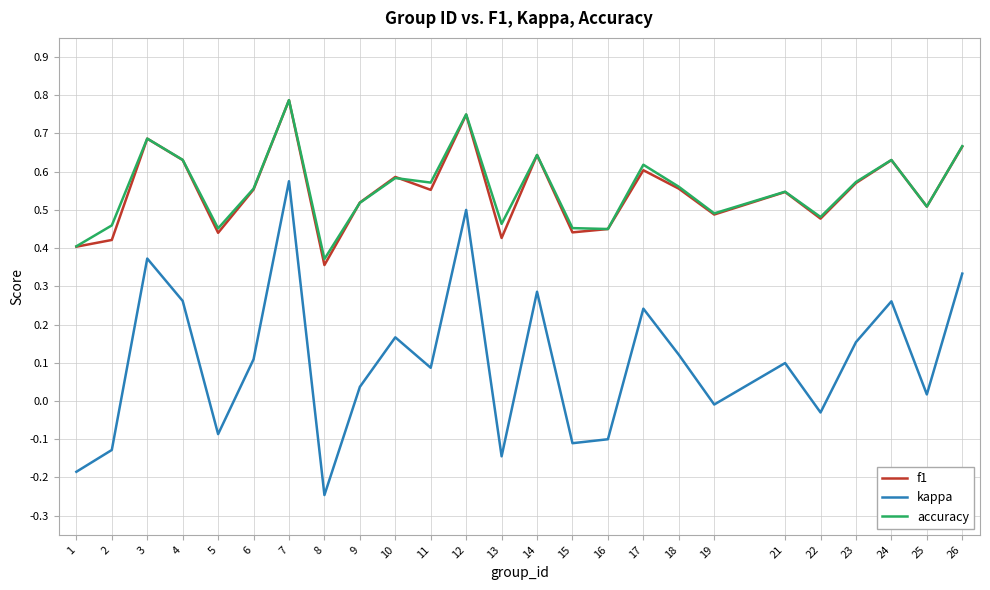

Is the value of kappa at 9 greater than the value of accuracy at 17?

No